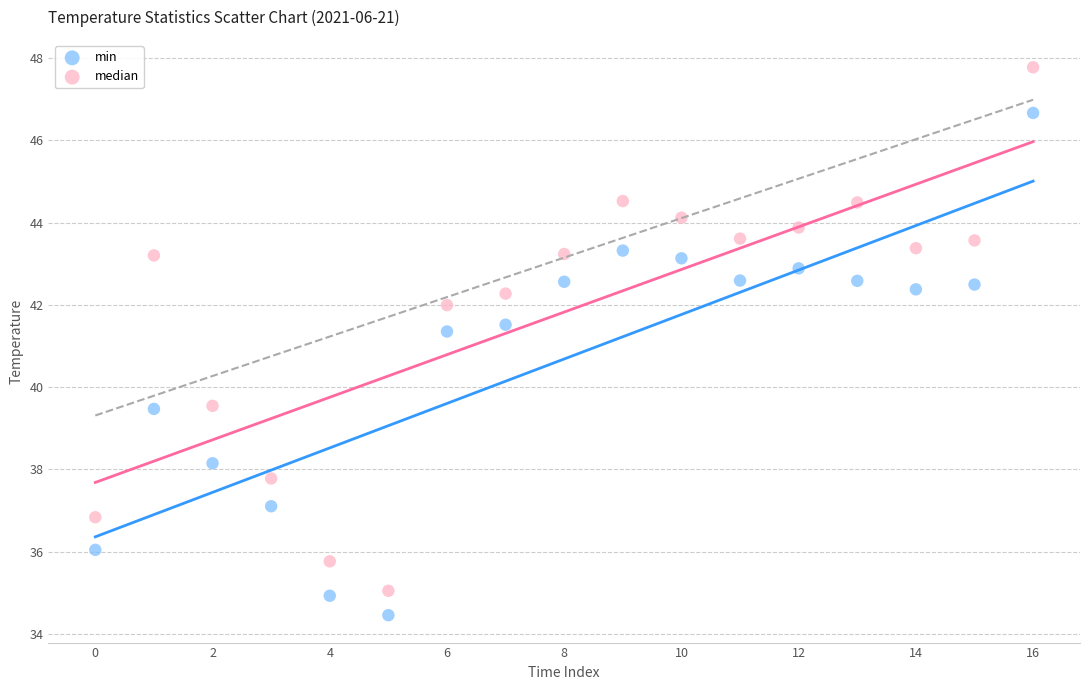

Which series has the widest spread of Y values?

median